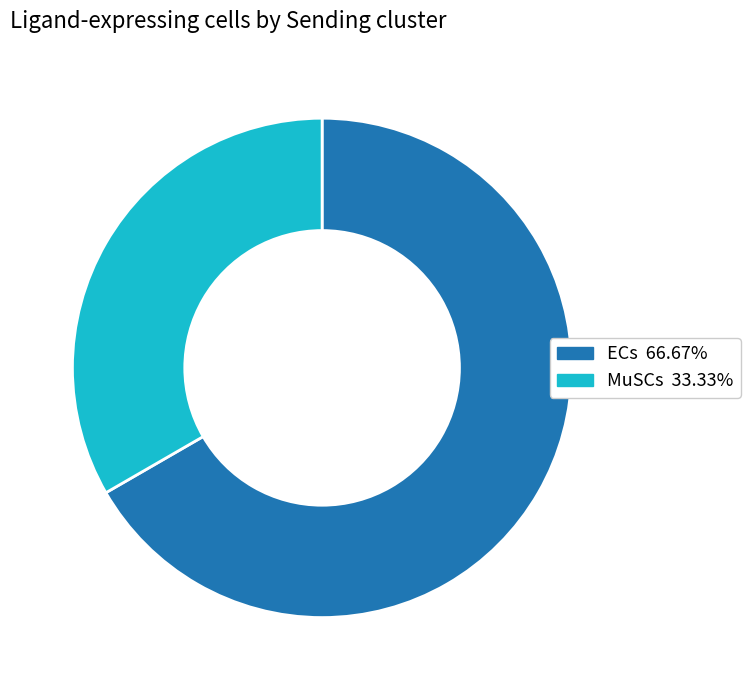

How many segments does this pie chart have?

2